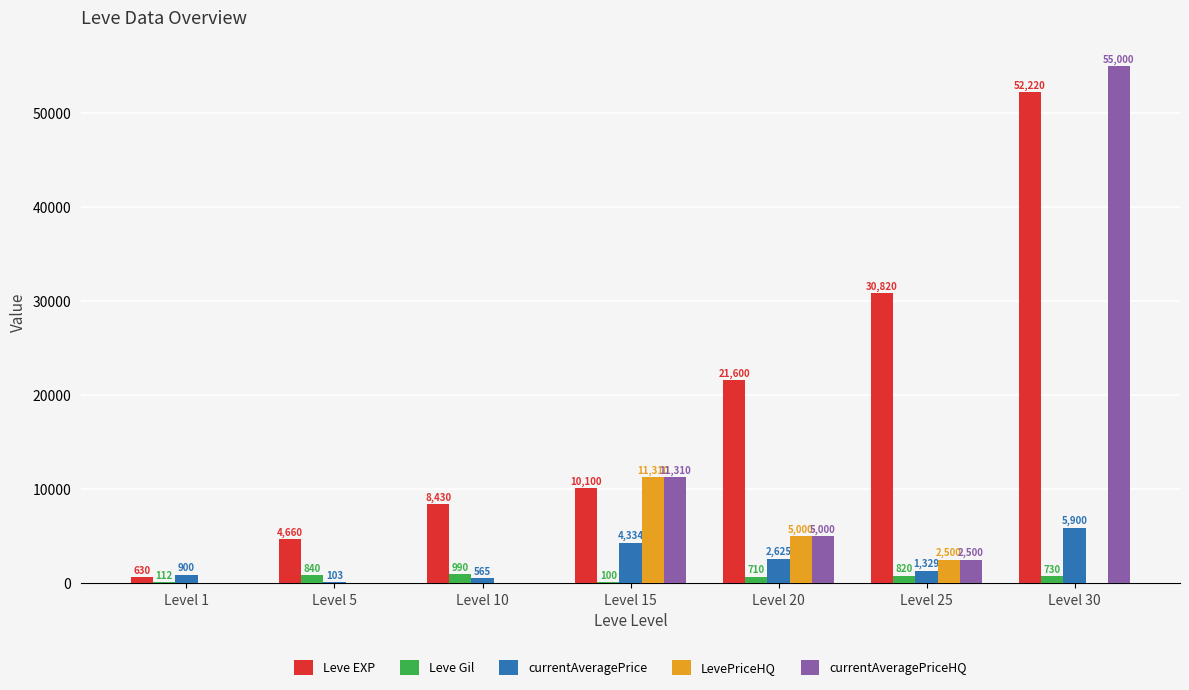

At which category is the sum across all series the highest?

Level 30